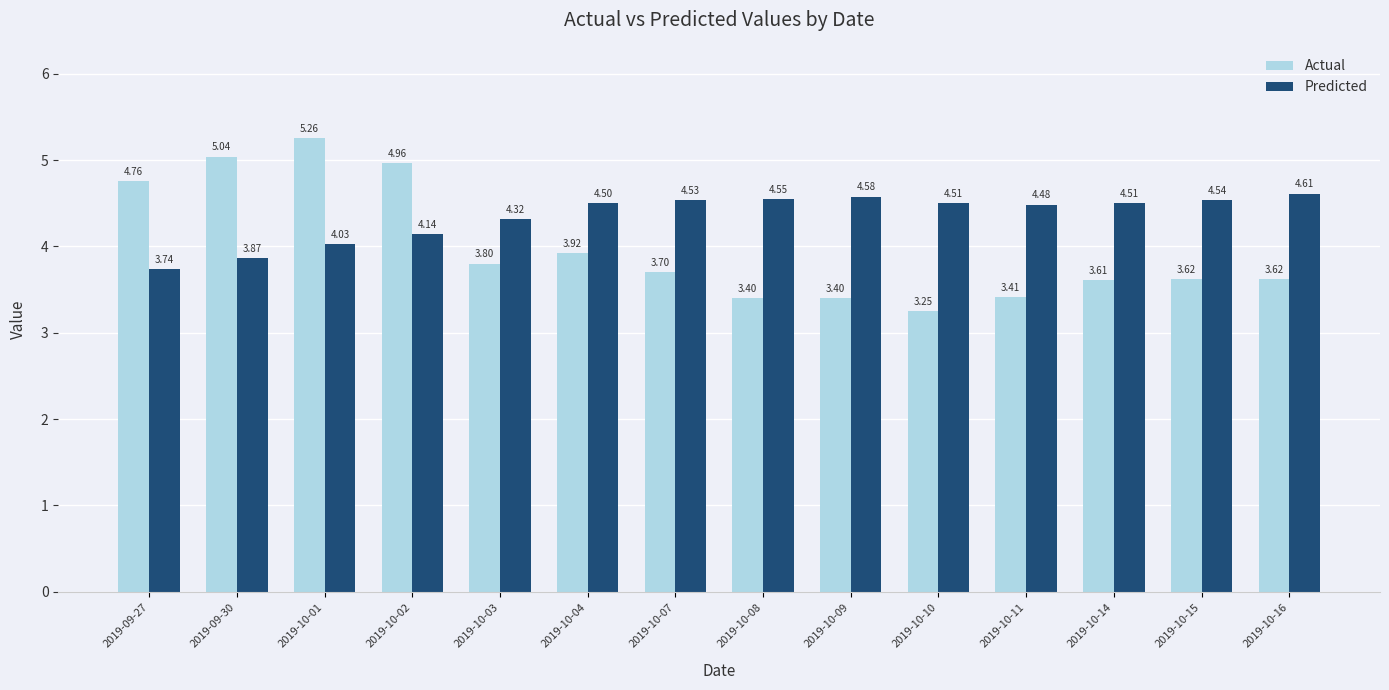

Rank the series at 2019-10-11 from highest to lowest value.

Predicted, Actual